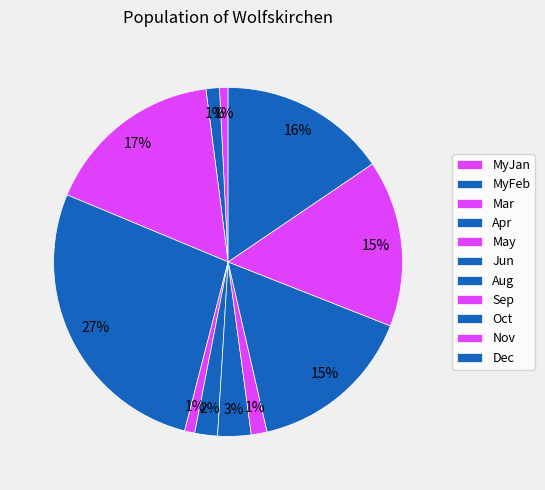

What is the total percentage of May and MyJan?

1.7%